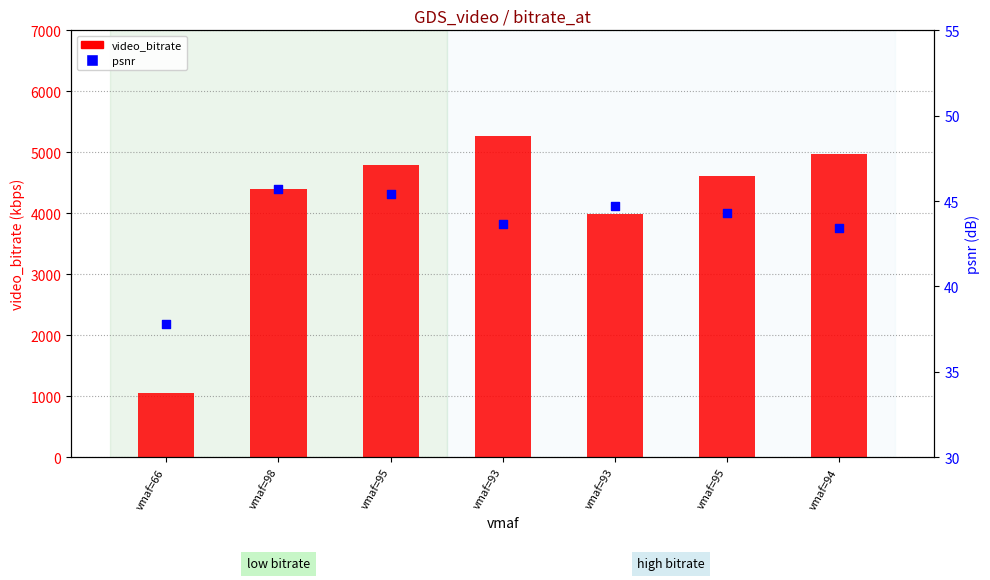

What are all the series names shown in the legend?

video_bitrate, psnr